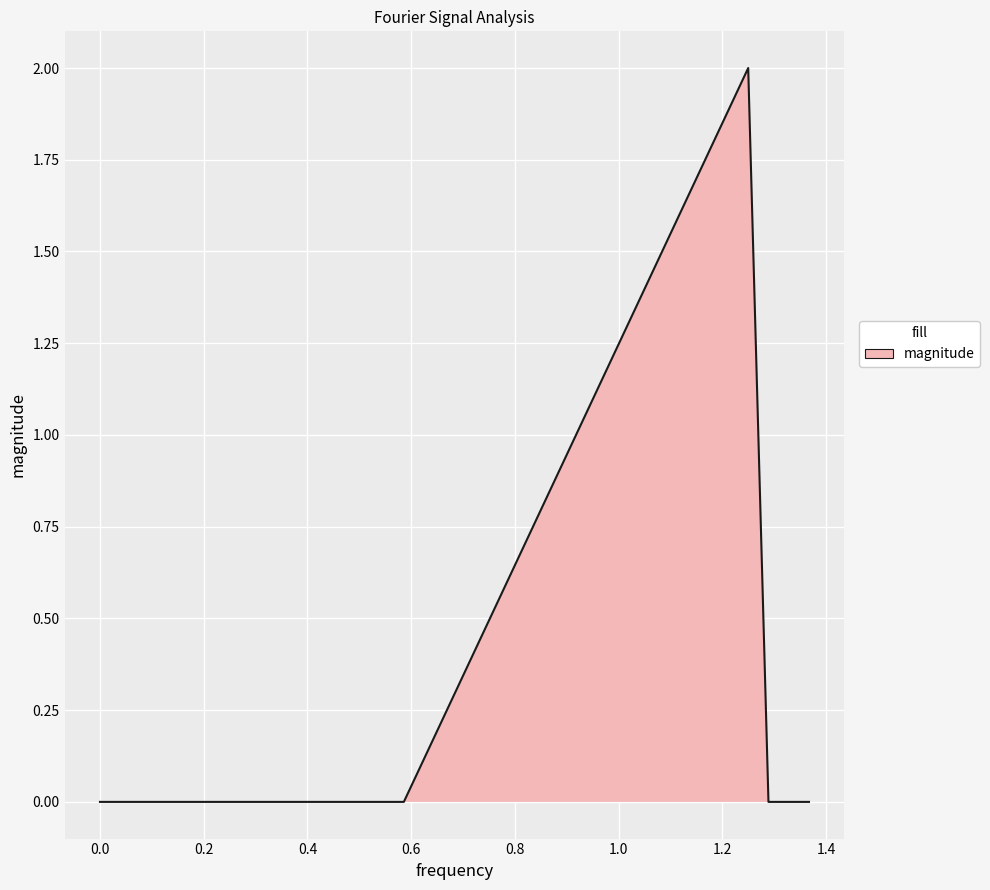

What is the maximum value shown in the chart?

2.0